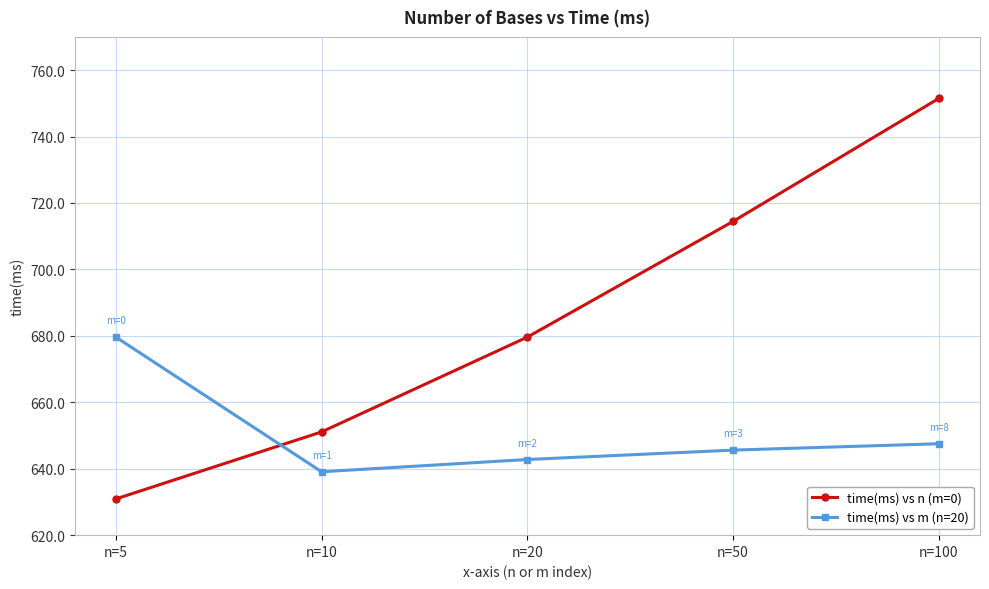

At n=5, list the series in order from smallest to largest.

time(ms) vs n (m=0), time(ms) vs m (n=20)